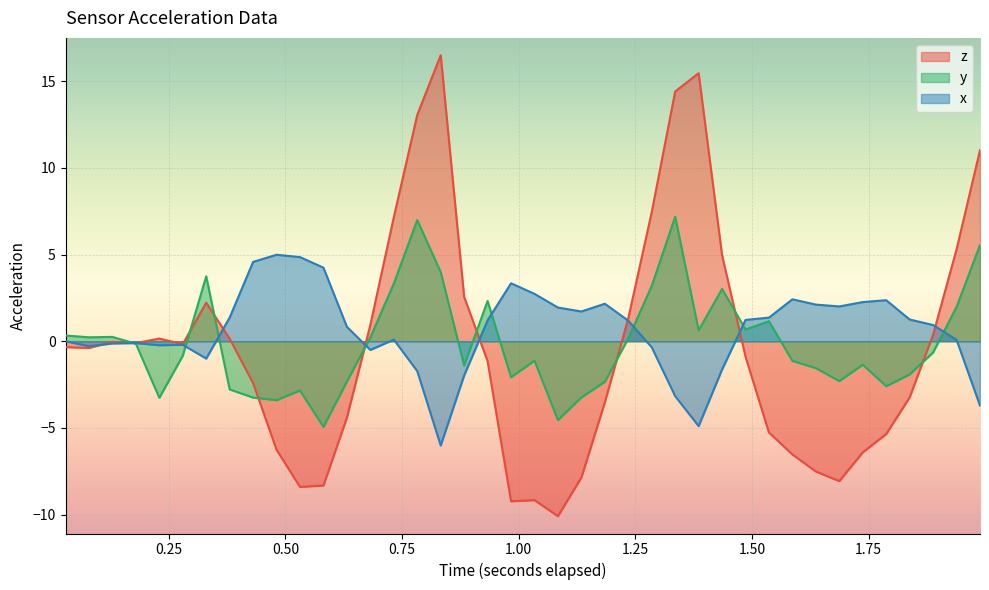

What are all the series names shown in the legend?

z, y, x